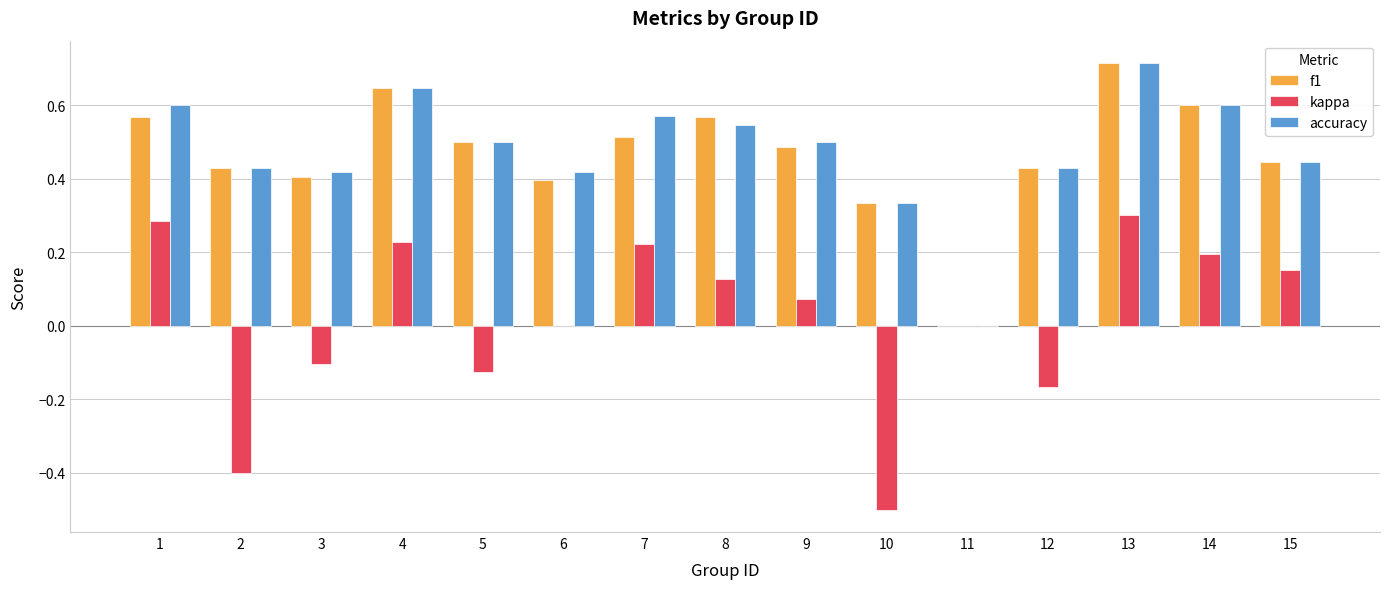

At which category does the chart reach its peak across all series?

13